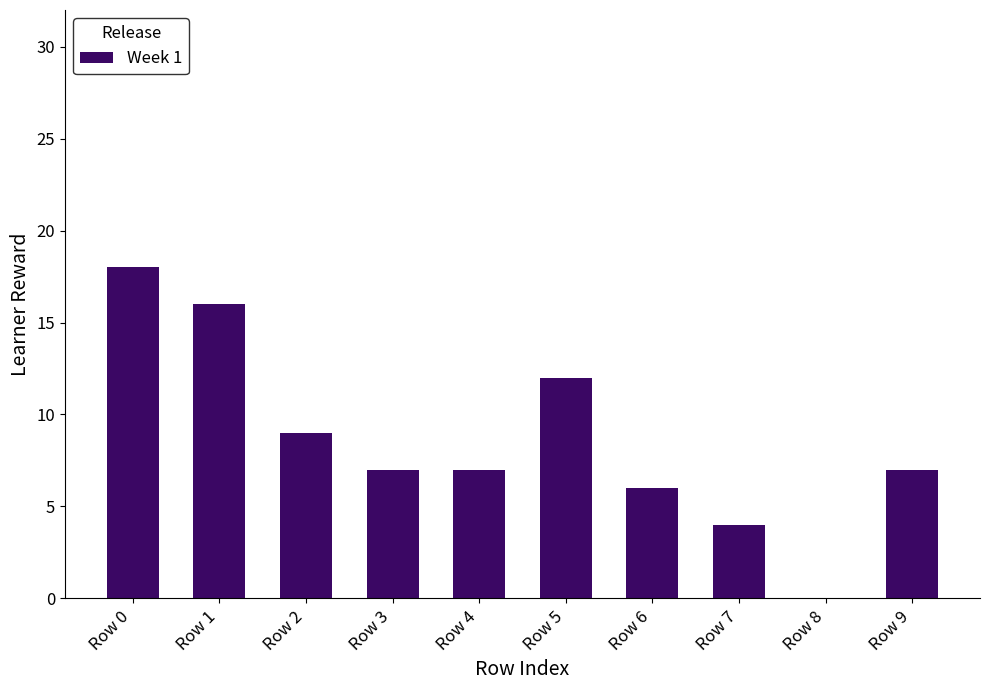

Reading right to left, list all the values displayed in this chart.

Row 9=7	Row 8=0	Row 7=4	Row 6=6	Row 5=12	Row 4=7	Row 3=7	Row 2=9	Row 1=16	Row 0=18